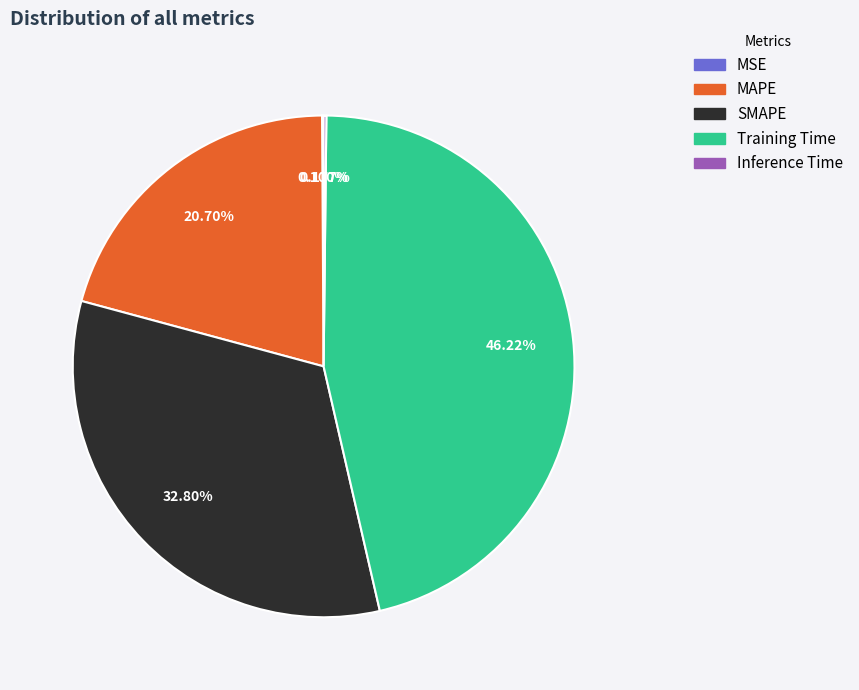

To the nearest percent, what is the difference between the largest and smallest slice percentages?

46%